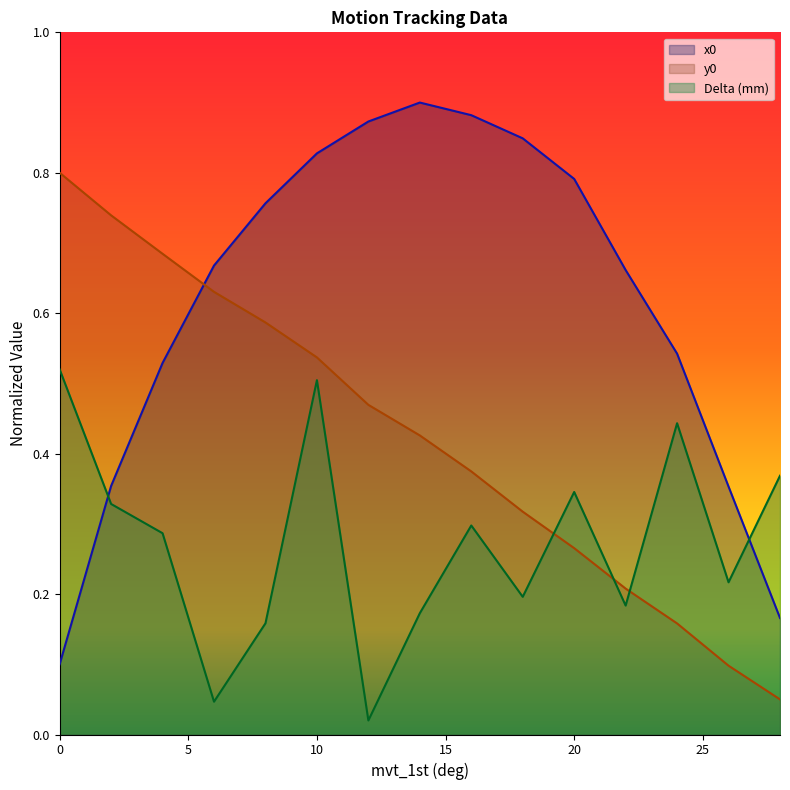

Which series has the widest spread of values?

x0